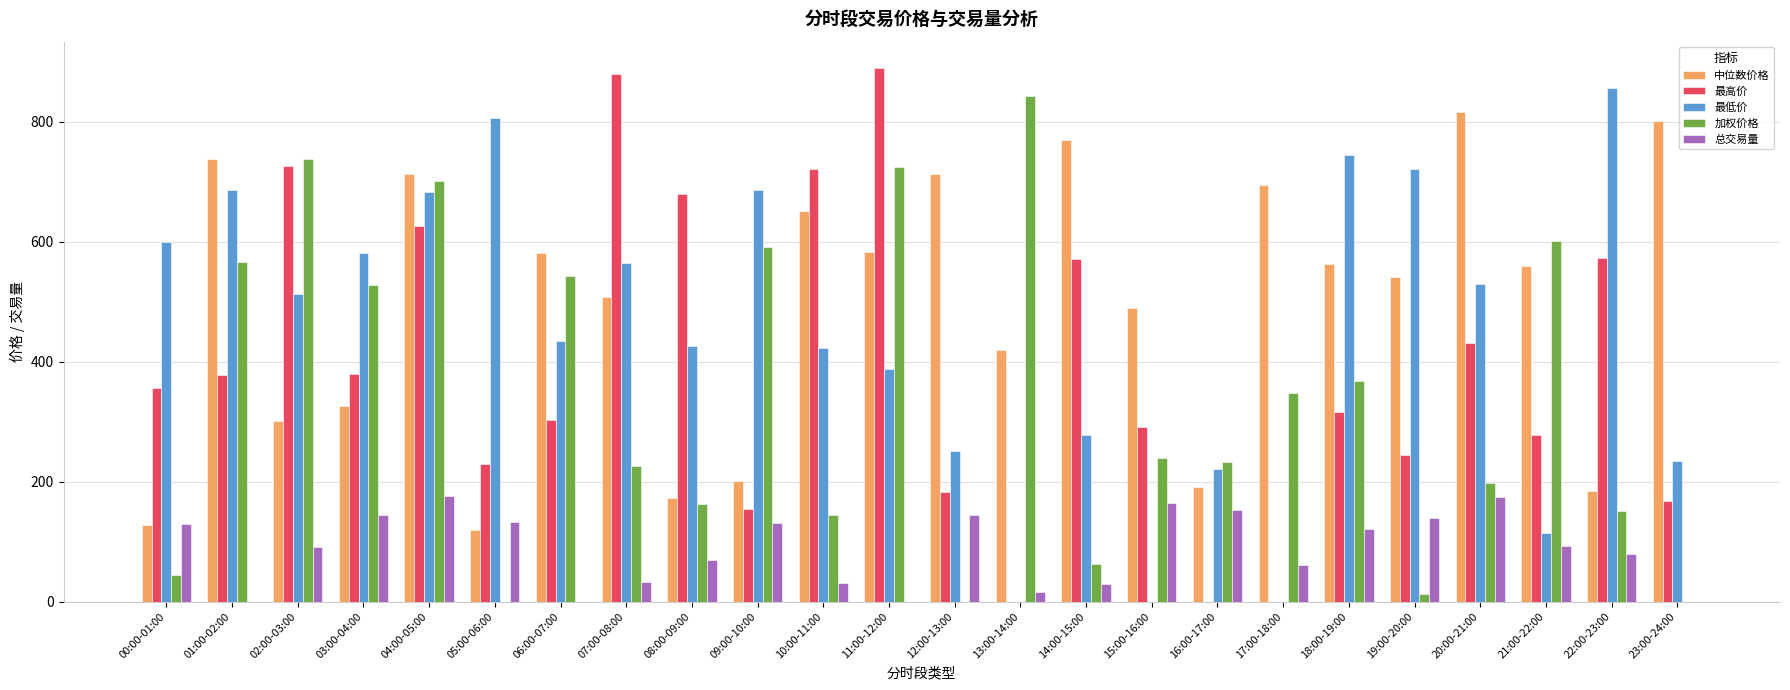

At which category is the sum across all series the highest?

04:00-05:00